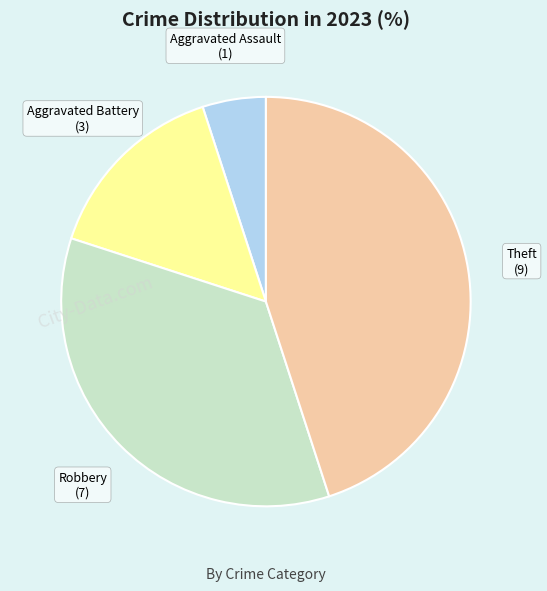

Combined, do Theft and Robbery account for over 50%?

Yes